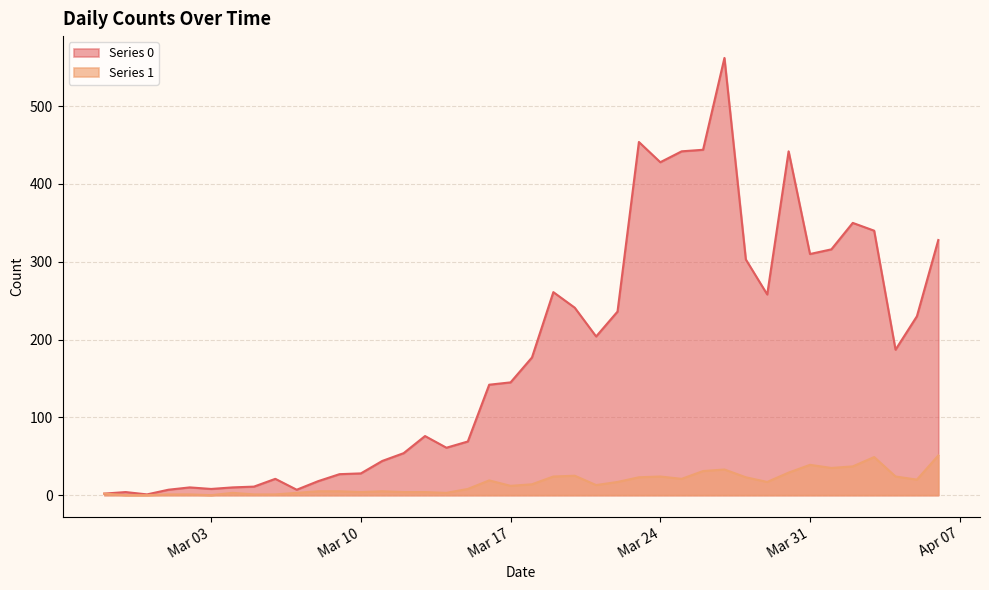

In Series 1, how many points are lower than both neighbors (excluding endpoints)?

9